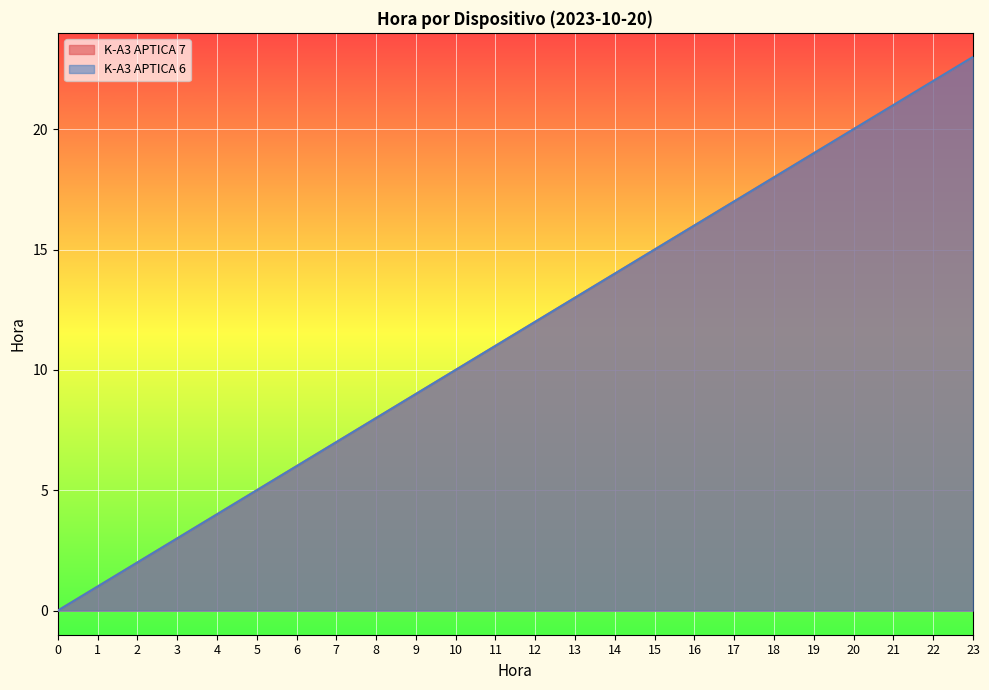

Rank the categories by K-A3 APTICA 7 value from highest to lowest.

23, 22, 21, 20, 19, 18, 17, 16, 15, 14, 13, 12, 11, 10, 9, 8, 7, 6, 5, 4, 3, 2, 1, 0